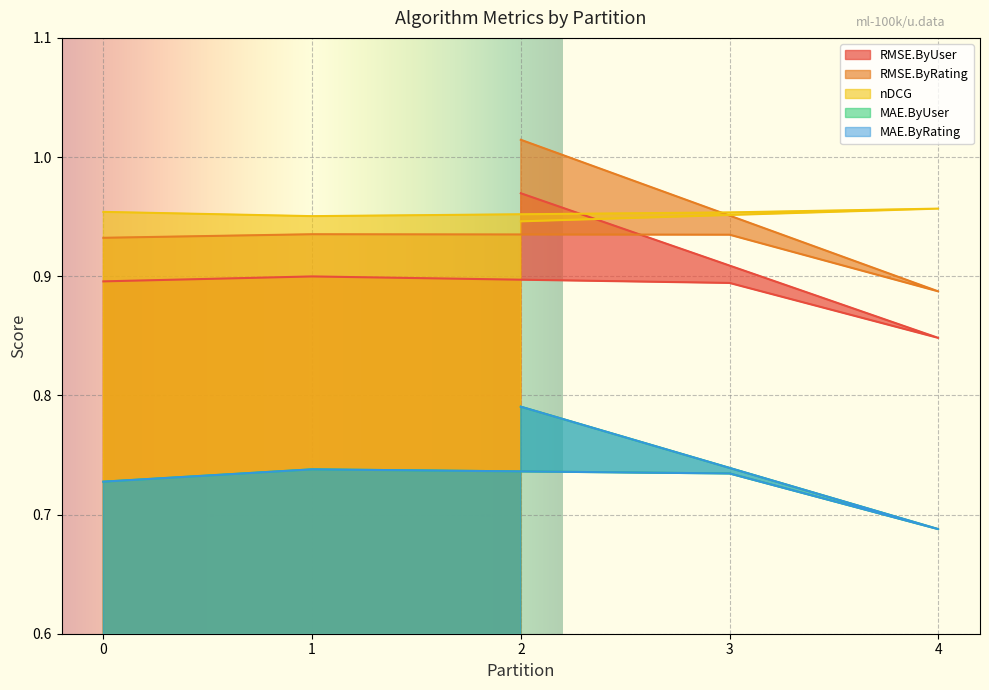

At which category is the sum across all series the highest?

2